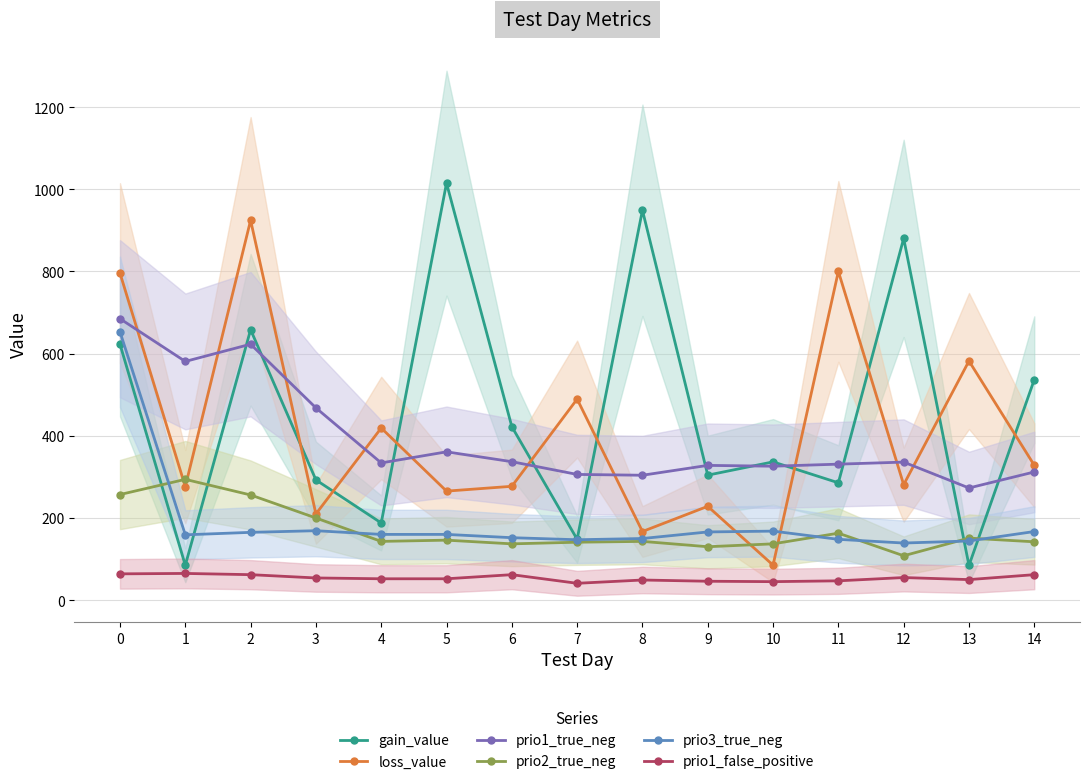

List the series in order of their peak value, highest first.

gain_value, loss_value, prio1_true_neg, prio3_true_neg, prio2_true_neg, prio1_false_positive